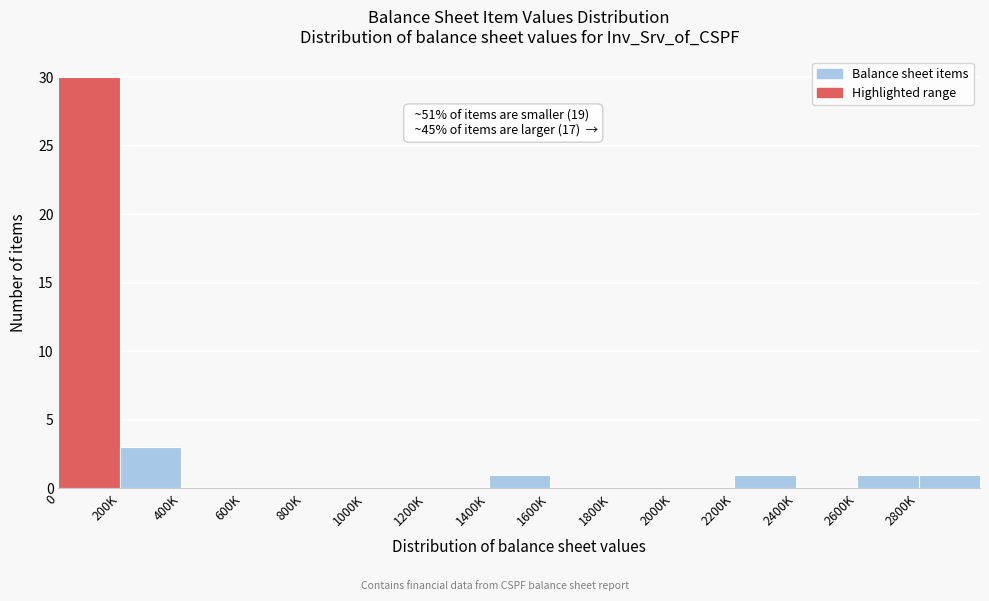

What is the change in value from 400K to 1400K?

+1